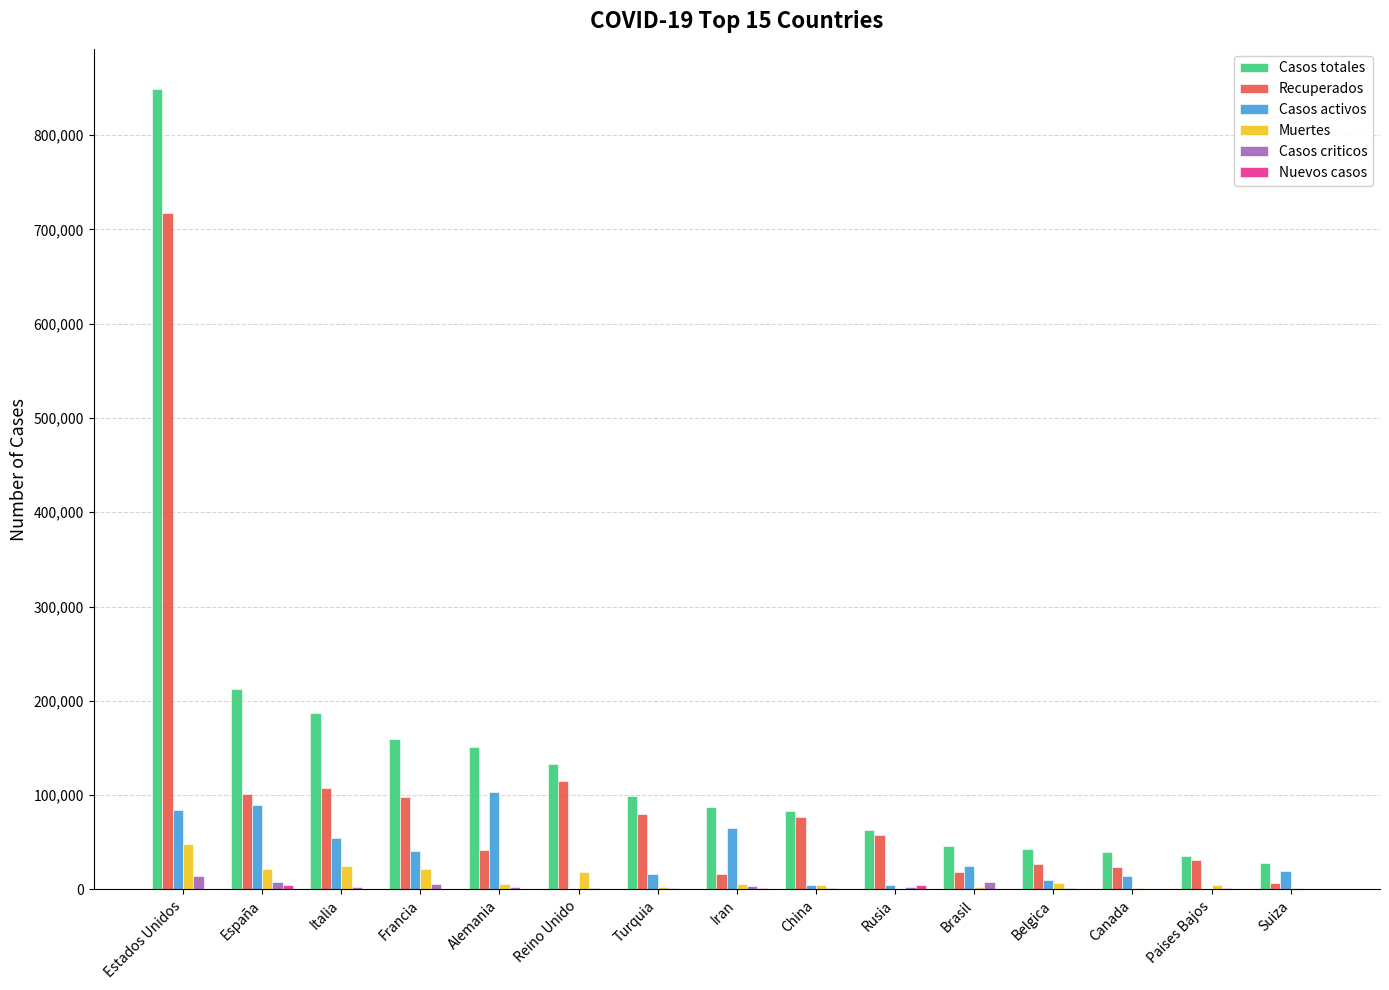

What is the sum of all Muertes values?

169813